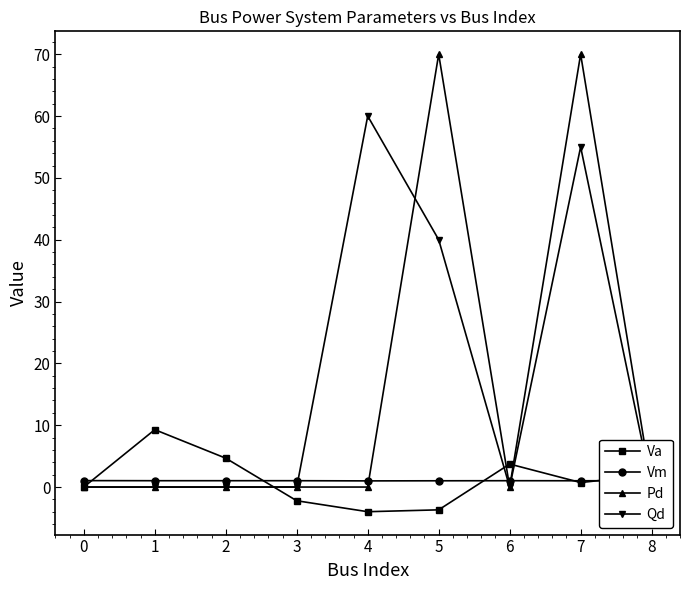

How many data points in Pd are above 0?

2